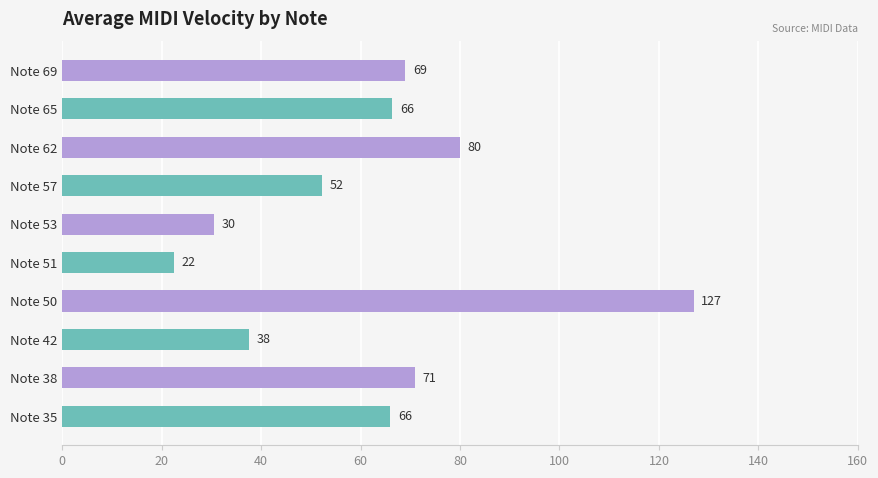

True or false: the data shows 18.4 at Note 69.

False